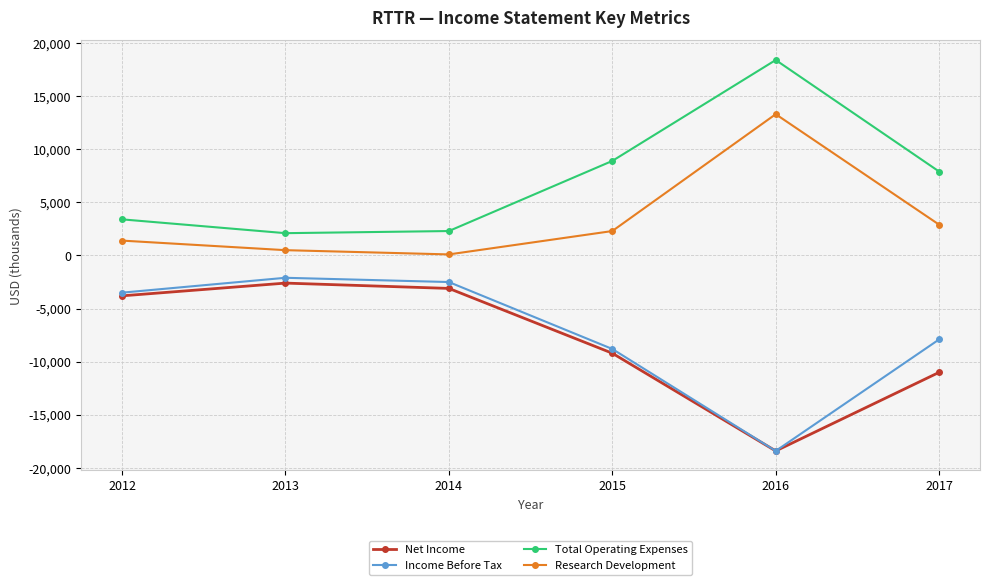

Rank the series by their maximum value, from highest to lowest.

Total Operating Expenses, Research Development, Income Before Tax, Net Income